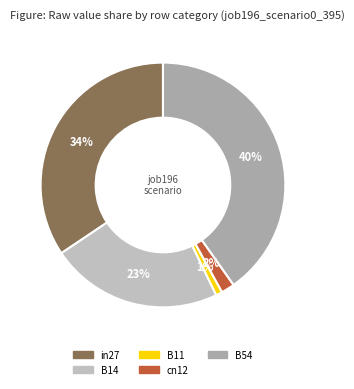

Which slice is the largest?

B54